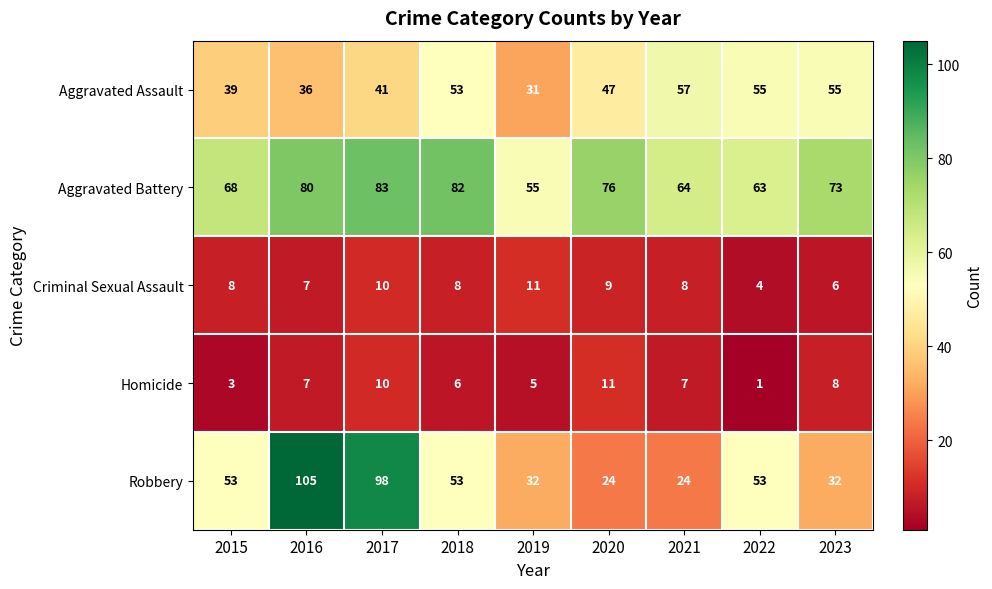

The value of Robbery at 2023 is 45. True or false?

False